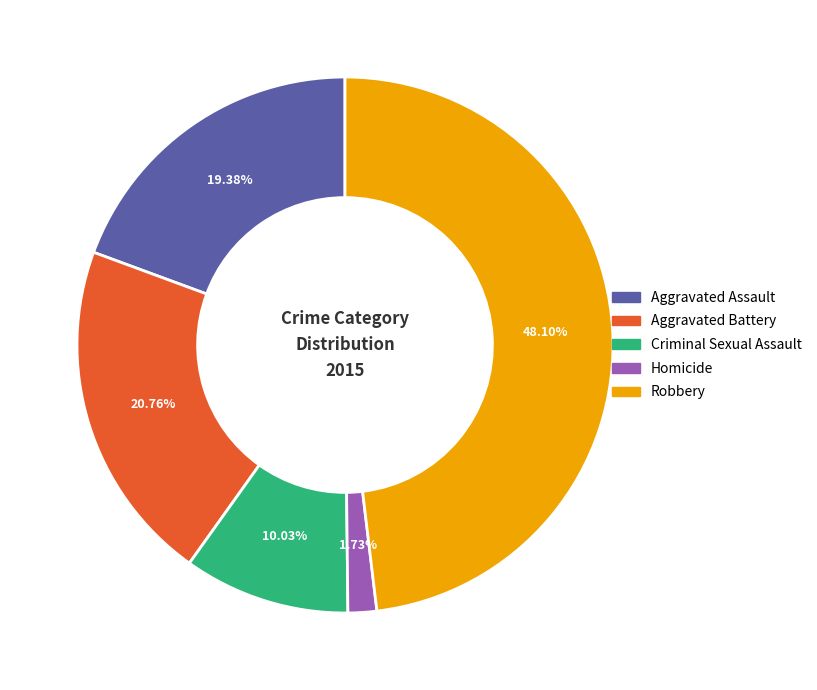

How many slices are in this pie chart?

5